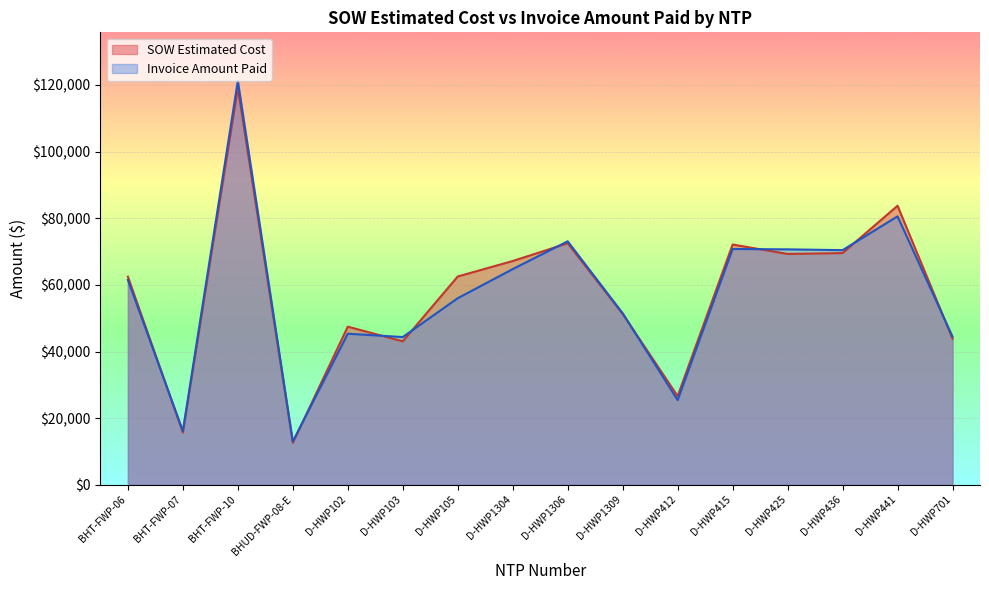

Where is SOW Estimated Cost nearest to the value 65868?

D-HWP1304